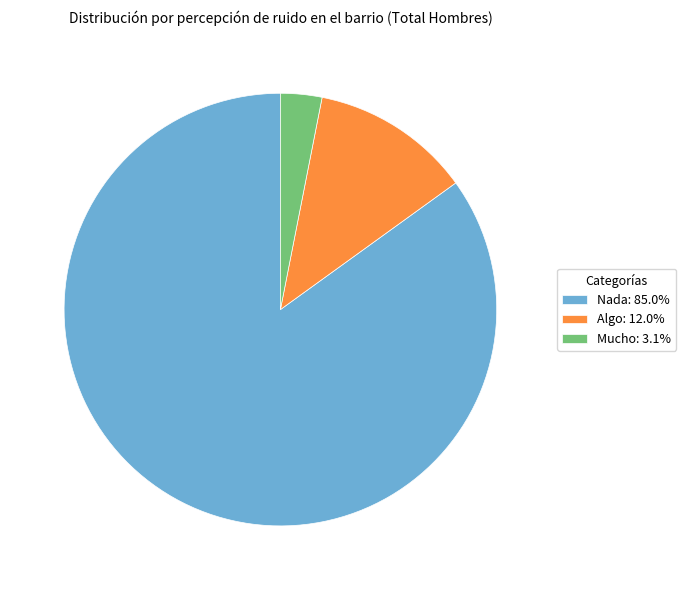

Approximately how many times larger is the value at Nada: 85.0% compared to Algo: 12.0%?

7.1